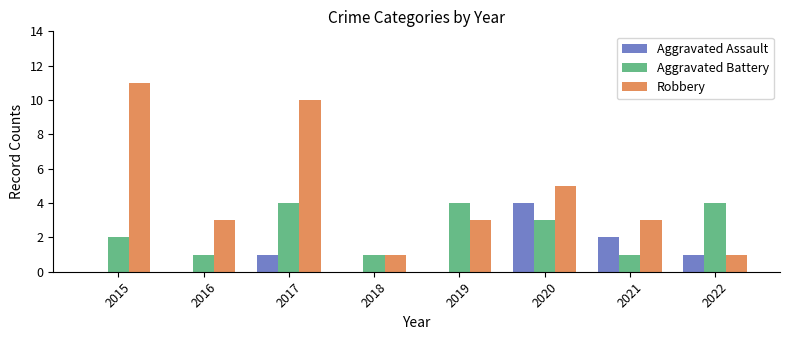

Are the bars grouped side by side (vs. stacked)?

Yes